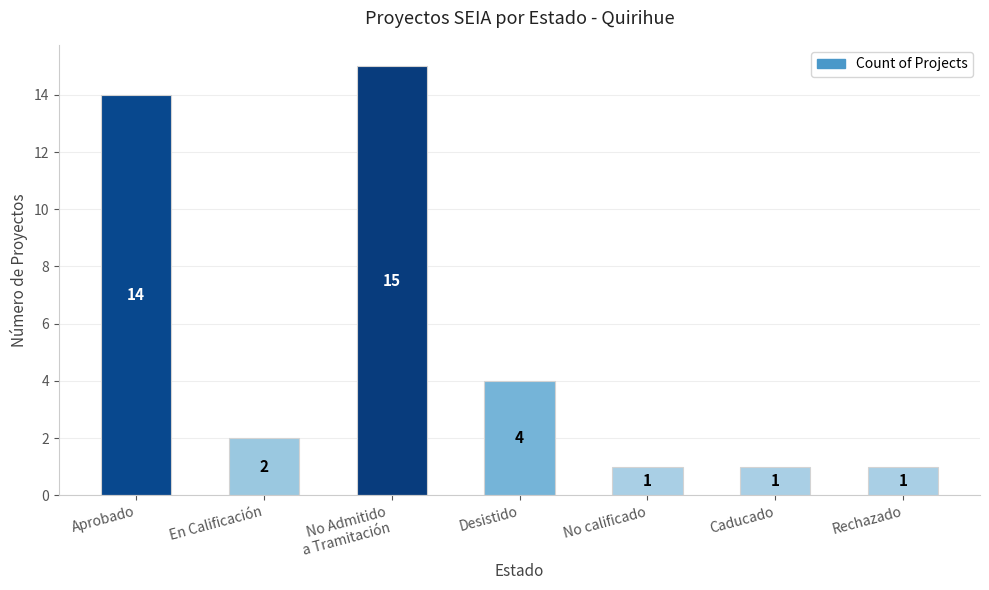

Which has a higher value, Desistido or No calificado?

Desistido